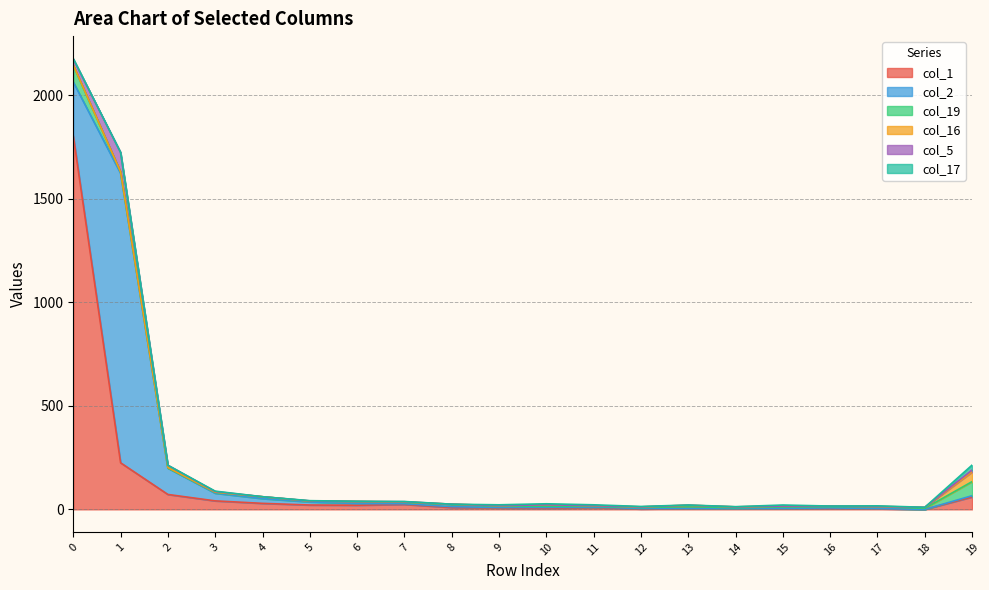

Rank the series by their maximum value, from lowest to highest.

col_17, col_16, col_19, col_5, col_2, col_1